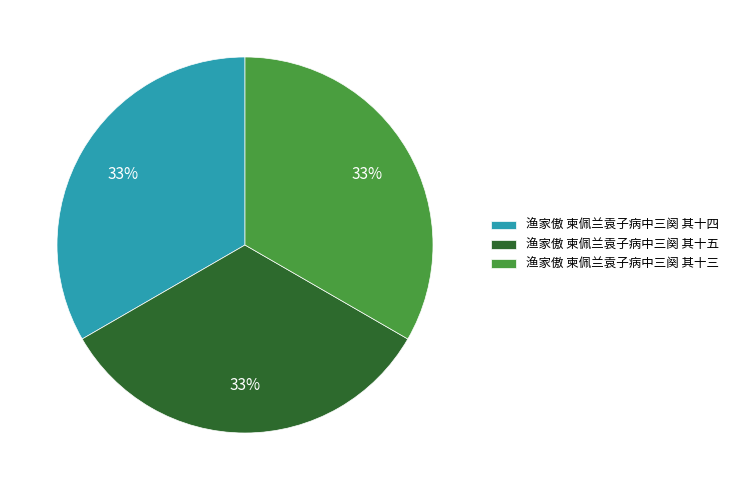

To the nearest percent, what is the average slice percentage?

33%